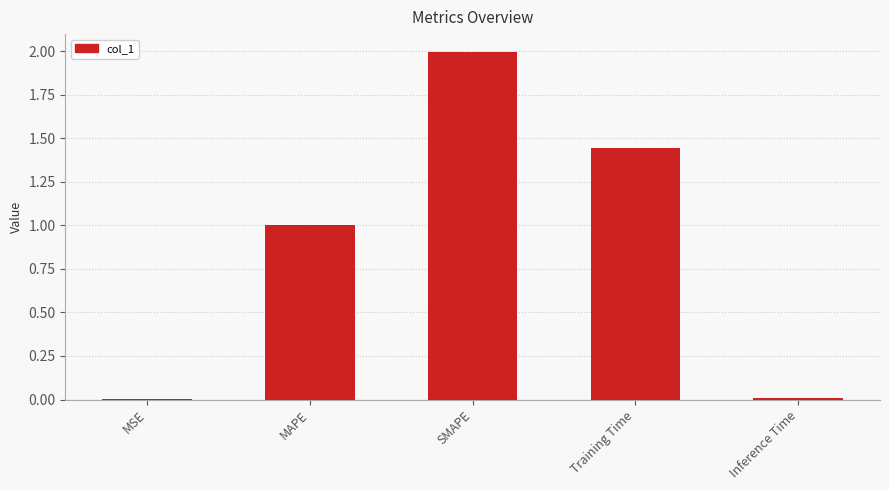

Which label corresponds to the largest value in the chart?

SMAPE